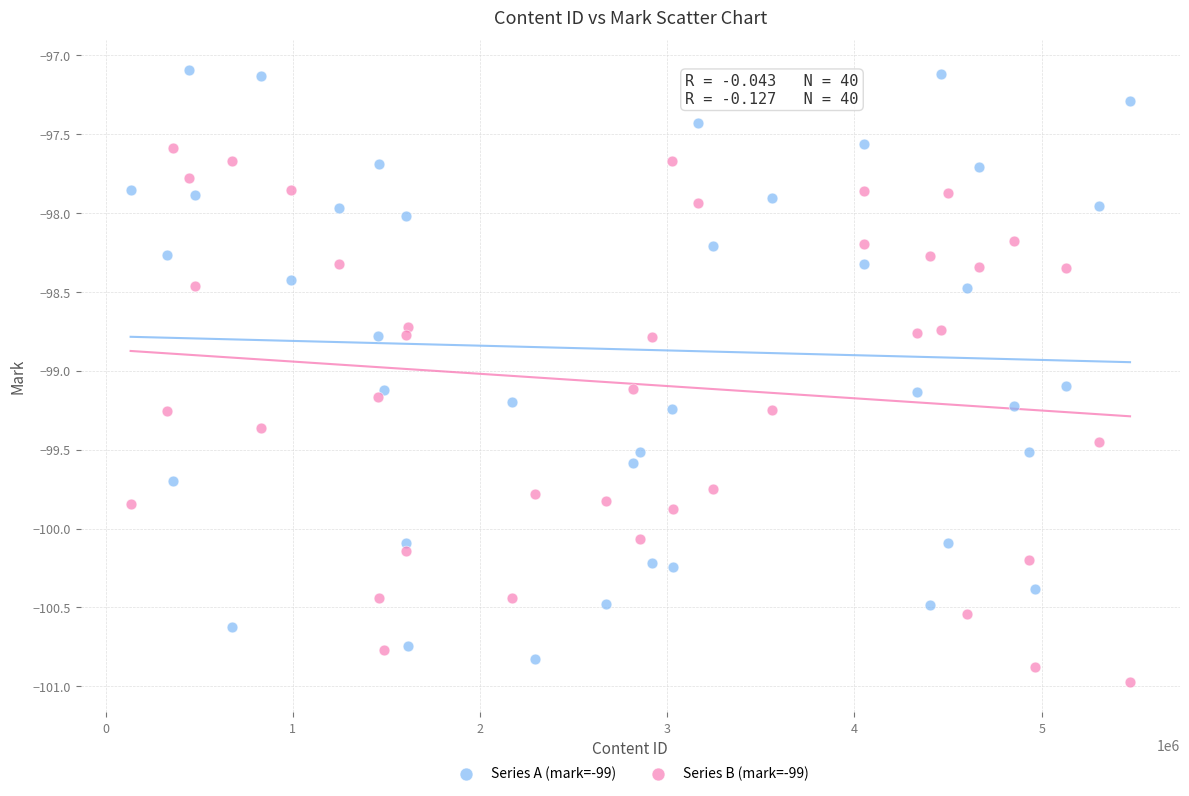

Which series contains the lowest Y value?

Series B (mark=-99)